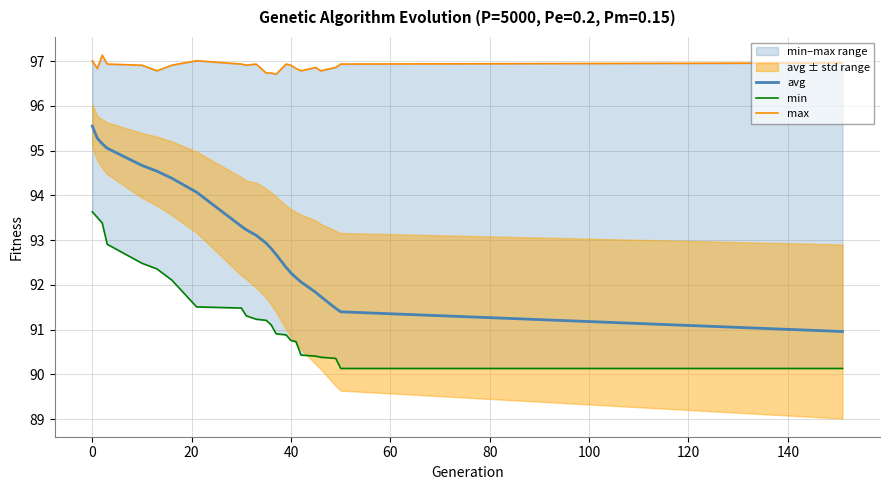

What is the maximum value for avg?

95.5